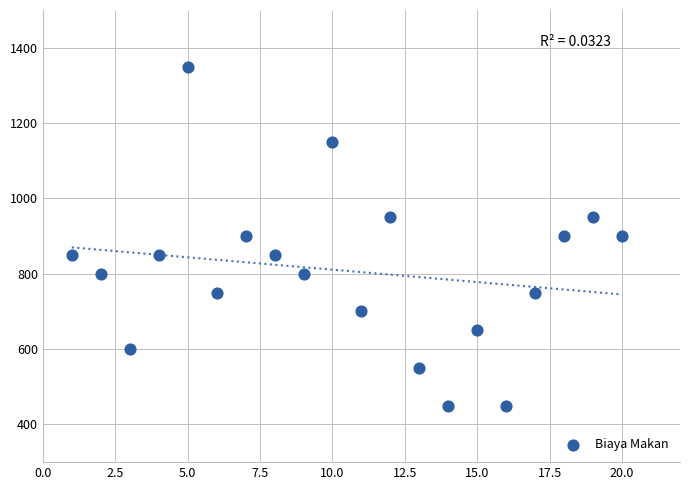

What is the range of Y values (max minus min)?

900